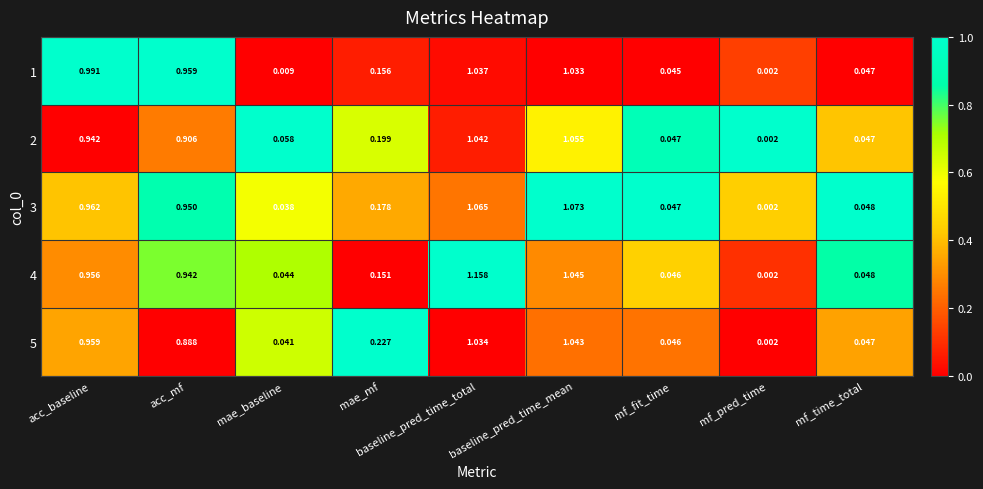

Where is 5 nearest to the value 0?

mf_pred_time